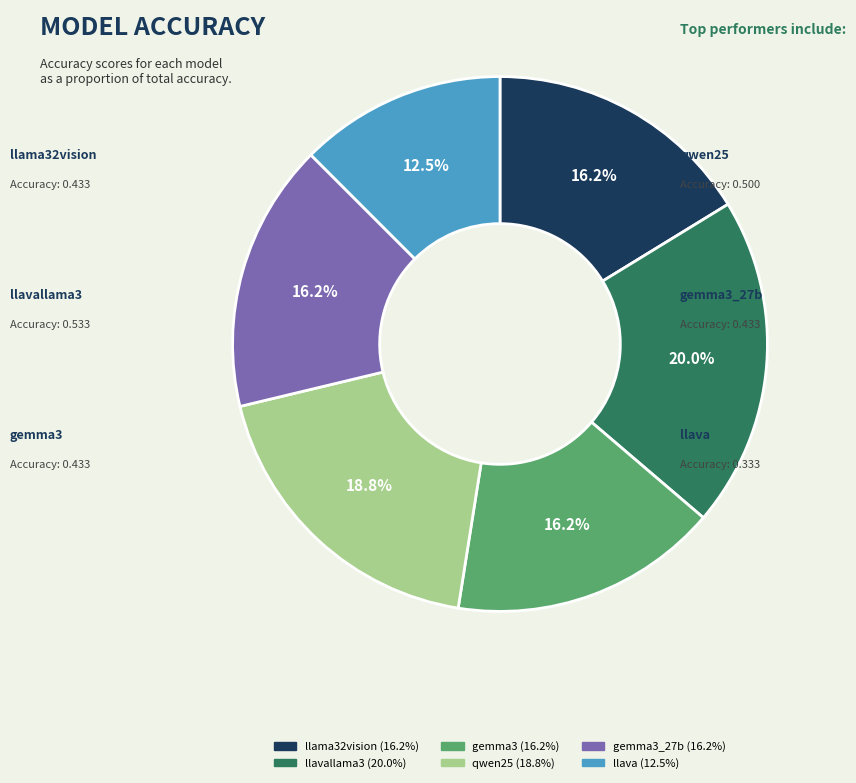

Is there any slice that represents more than half of the pie?

No